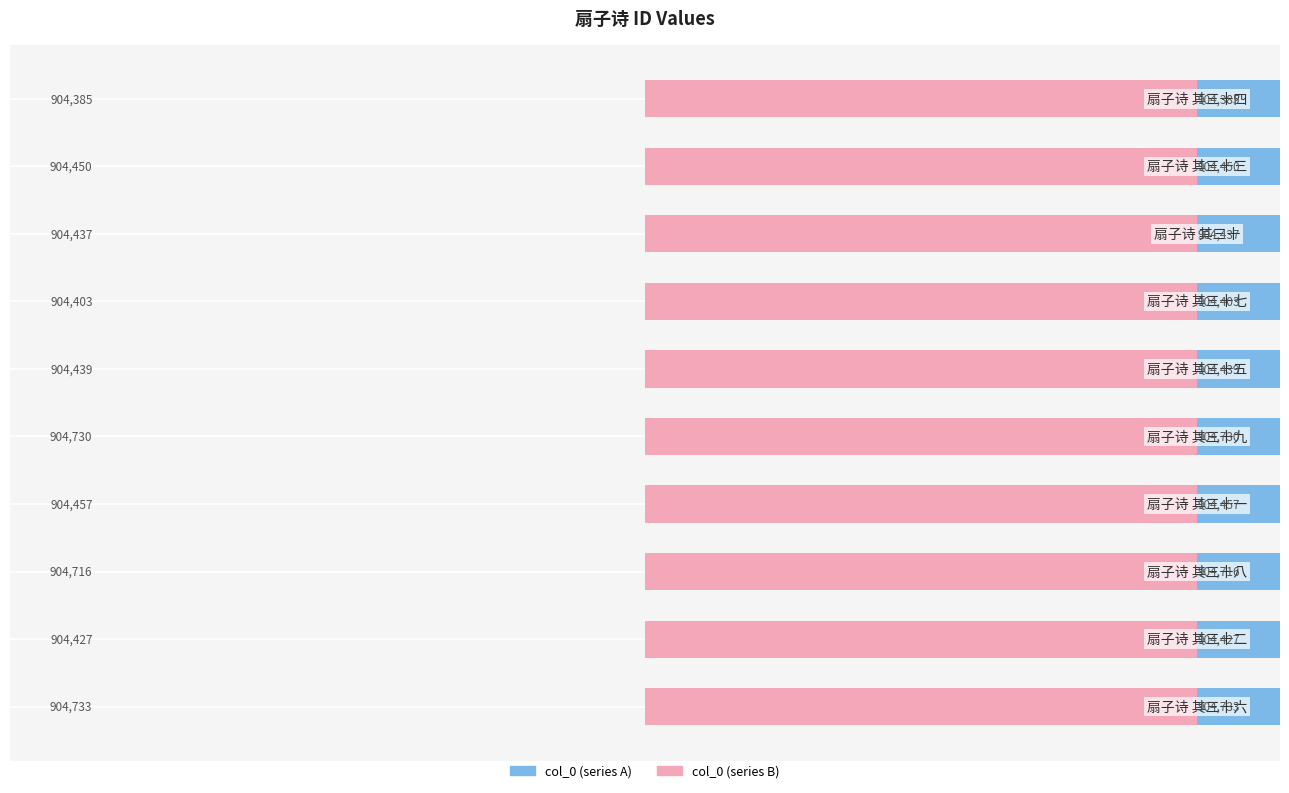

Between 0 and 4, which is larger?

4